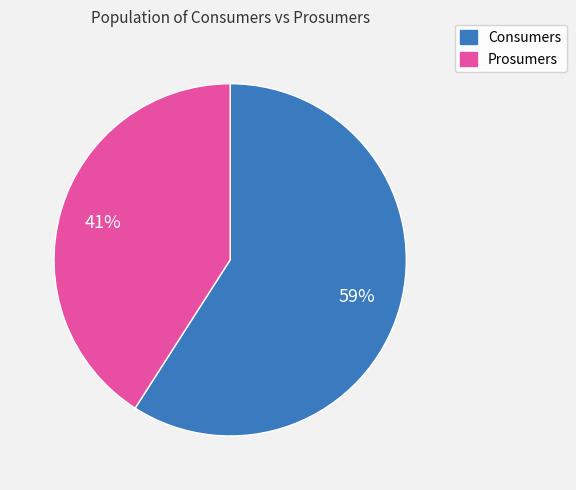

Which has a higher value, Consumers or Prosumers?

Consumers